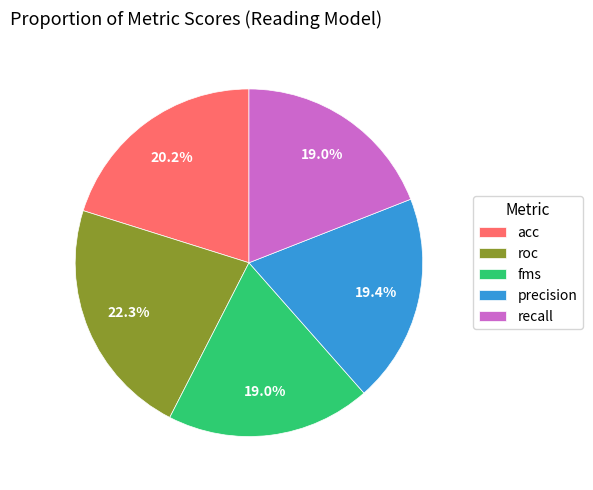

Is there a majority slice in this chart?

No